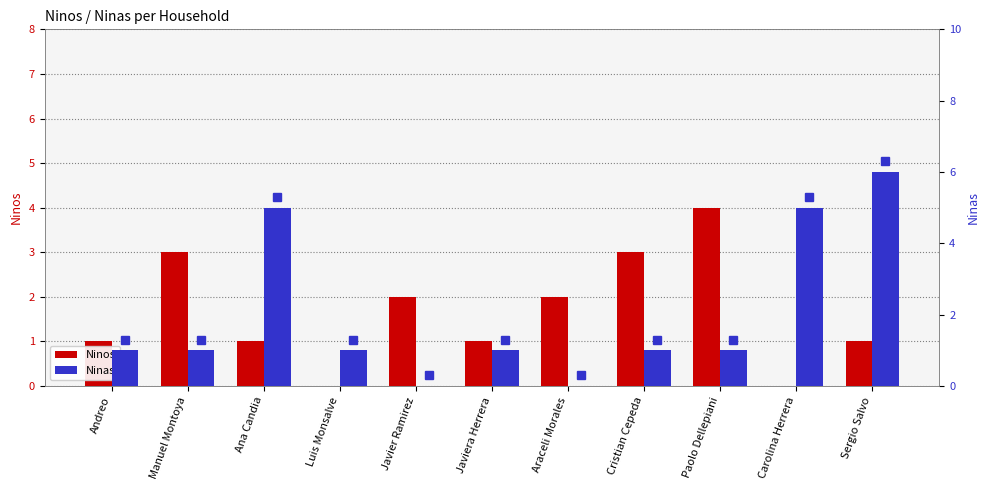

Rank the series by their average value, from lowest to highest.

Ninos, Ninas